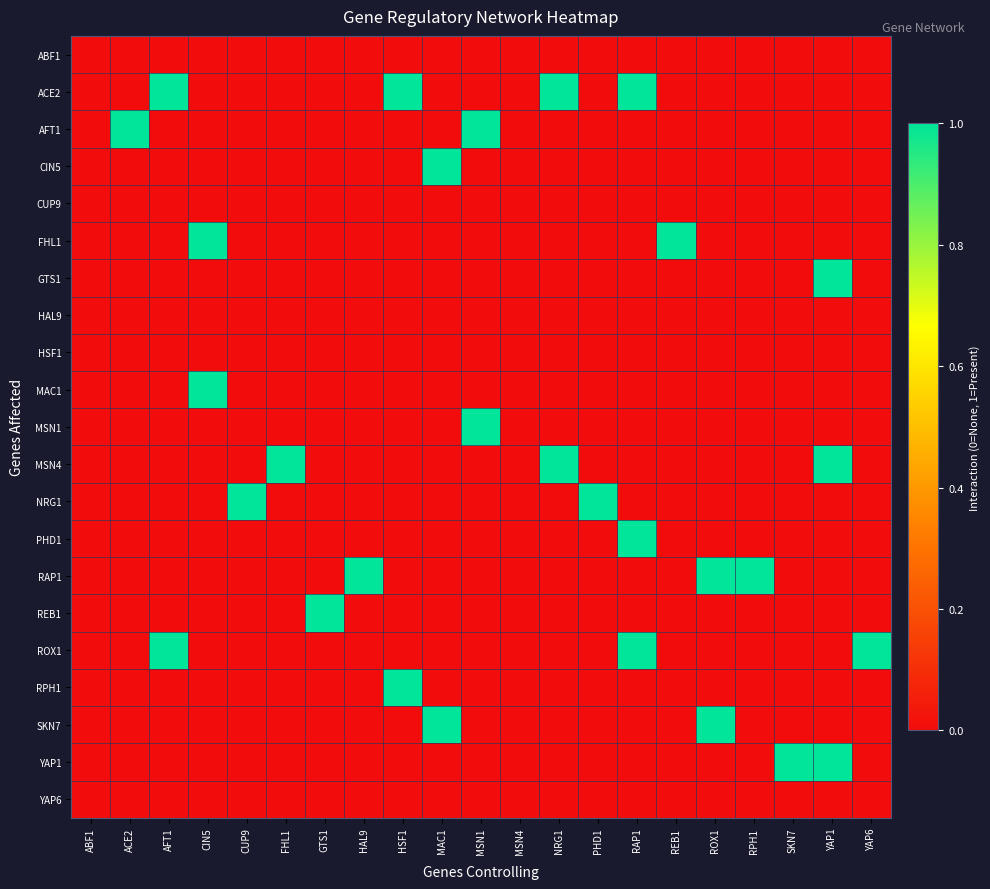

How many distinct data groups are displayed?

21